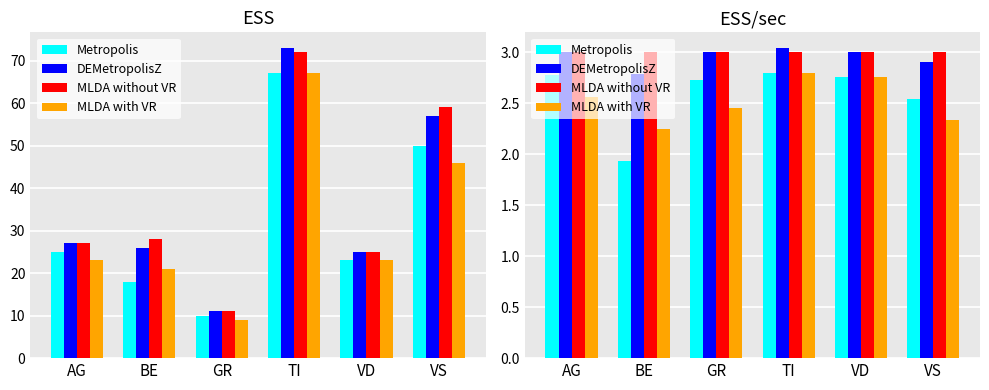

The value of MLDA without VR at AG is 3.0. True or false?

True